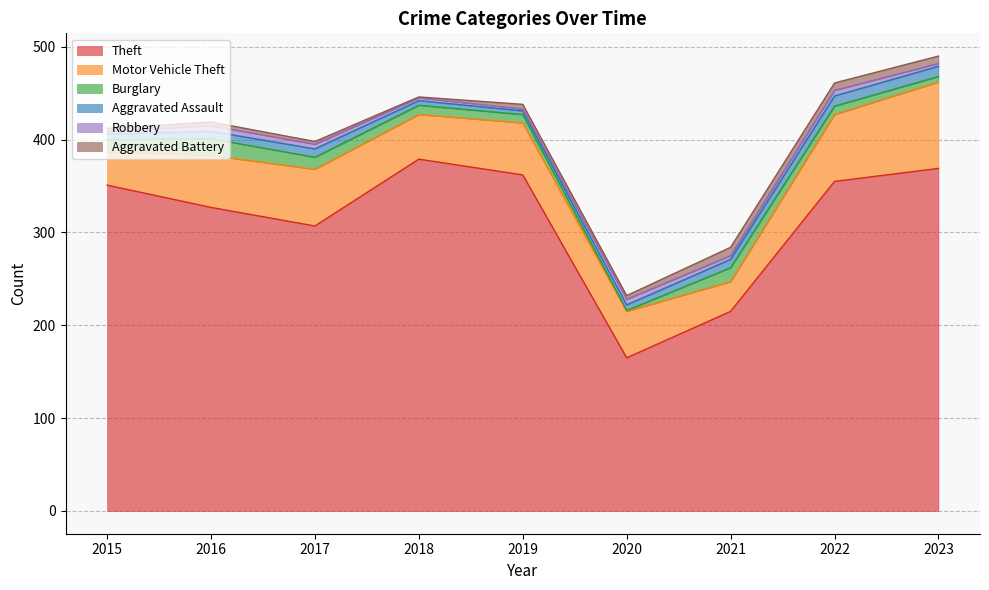

Which has a higher value, 2023 or 2018?

2018